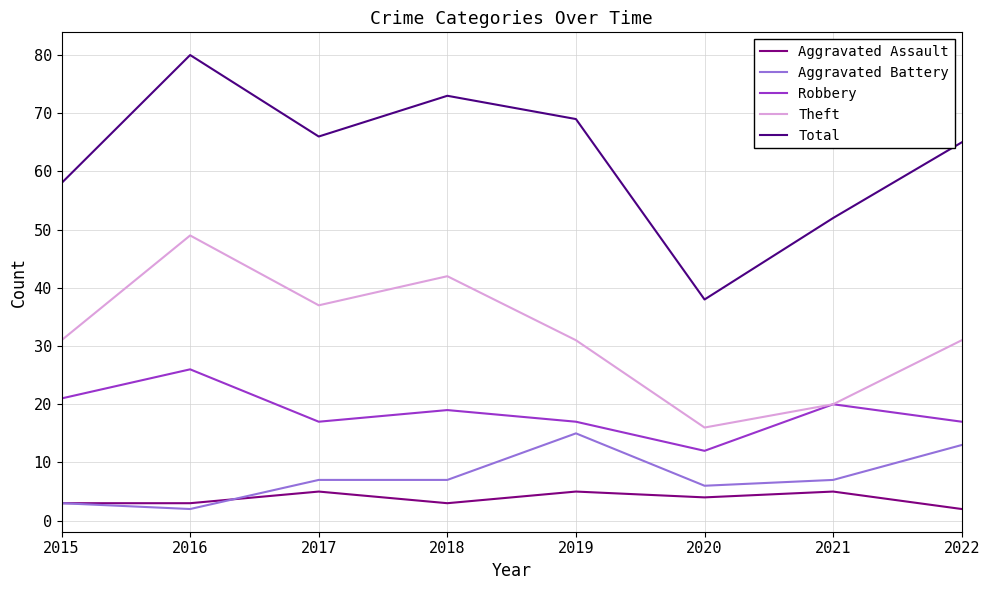

Which category has the highest value in the Aggravated Battery series?

2019